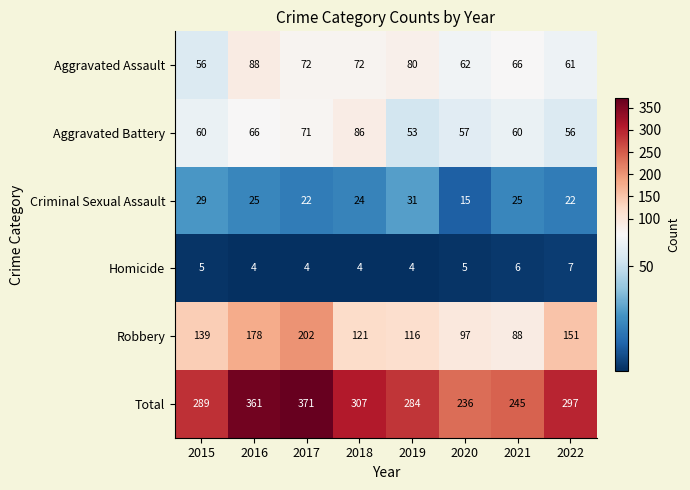

What is the difference between the highest and lowest values at 2022?

290